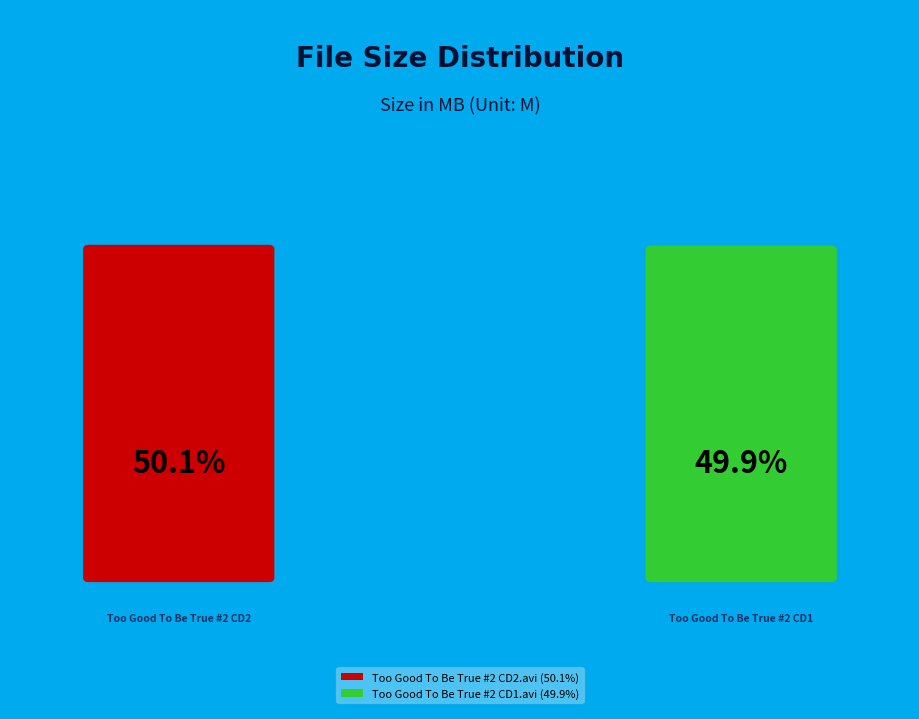

To the nearest percent, what is the average slice percentage?

50%